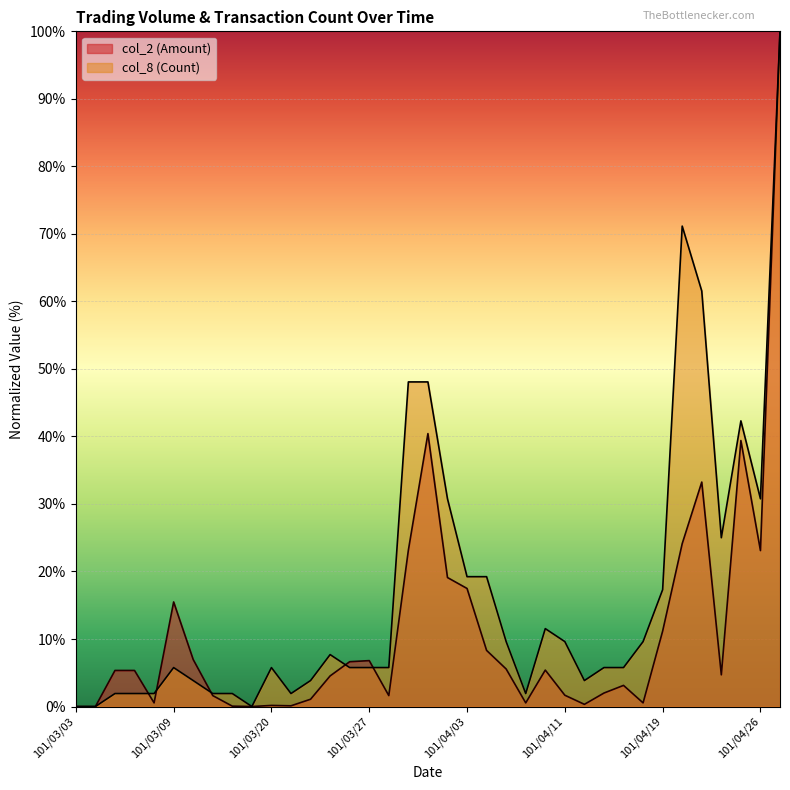

What are all the series names shown in the legend?

col_2 (Amount), col_8 (Count)